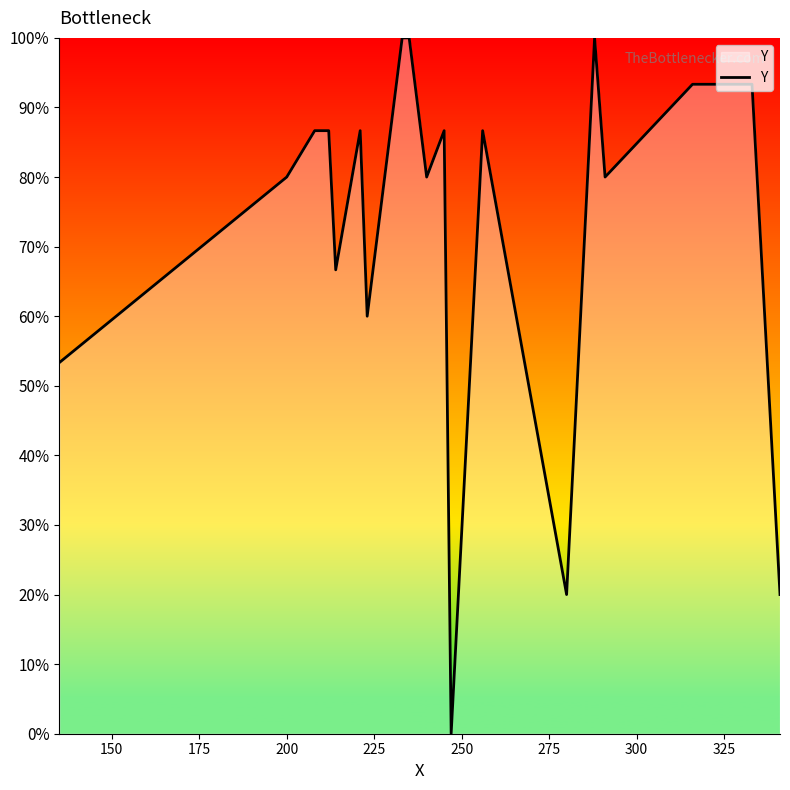

What is the difference between the second highest and second lowest values?

80.0